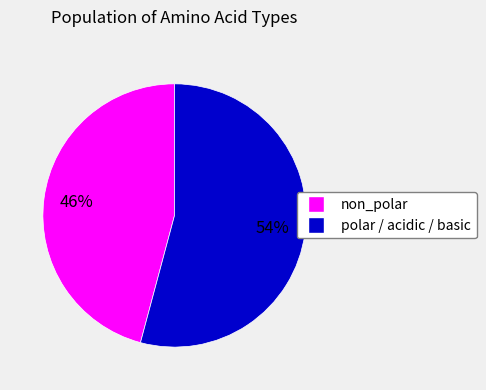

Is there any slice that represents more than half of the pie?

Yes